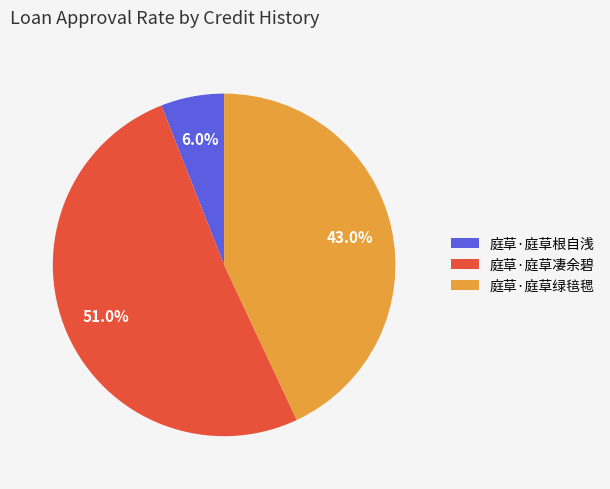

Which slice represents more than half of the pie?

庭草·庭草凄余碧